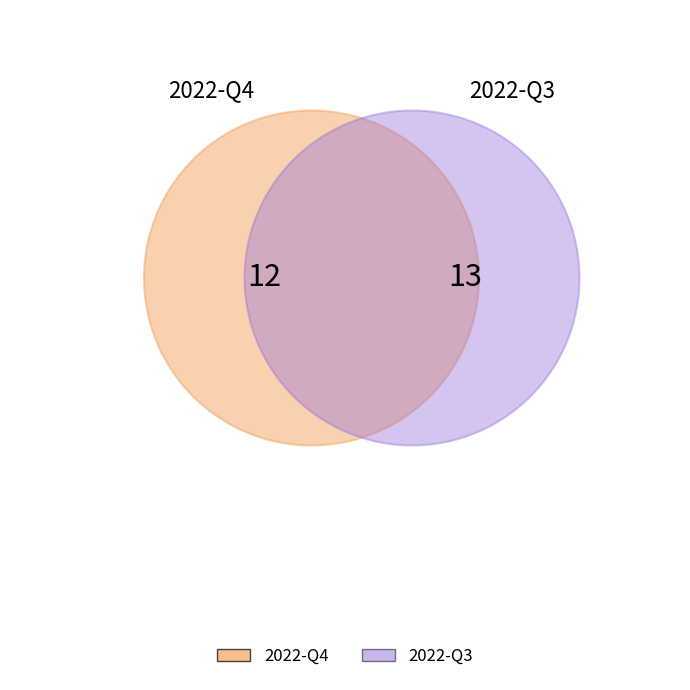

Count the number of slices in the pie.

2